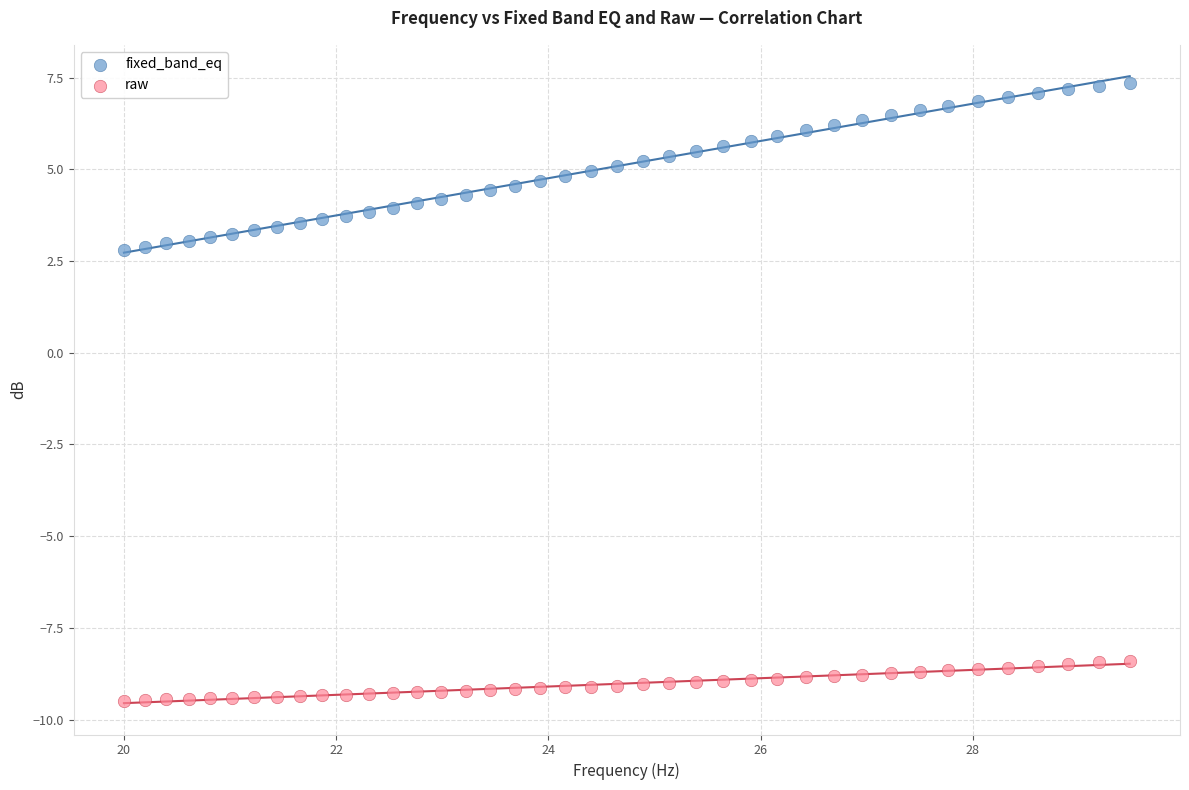

Which series contains the lowest Y value?

raw